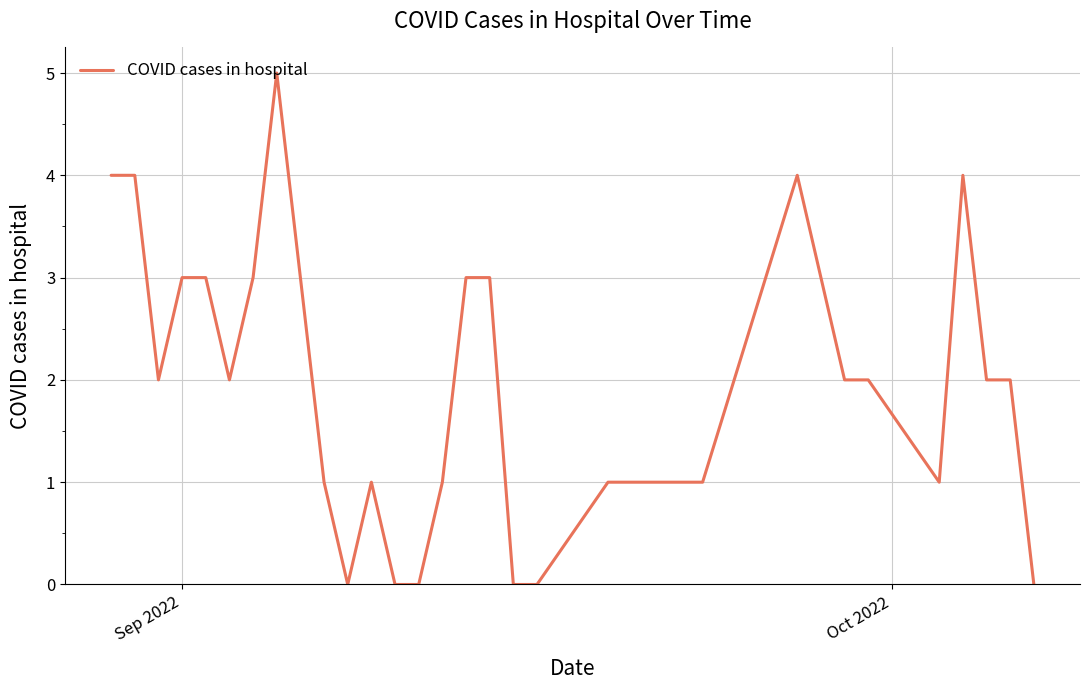

What is the greatest value displayed?

5